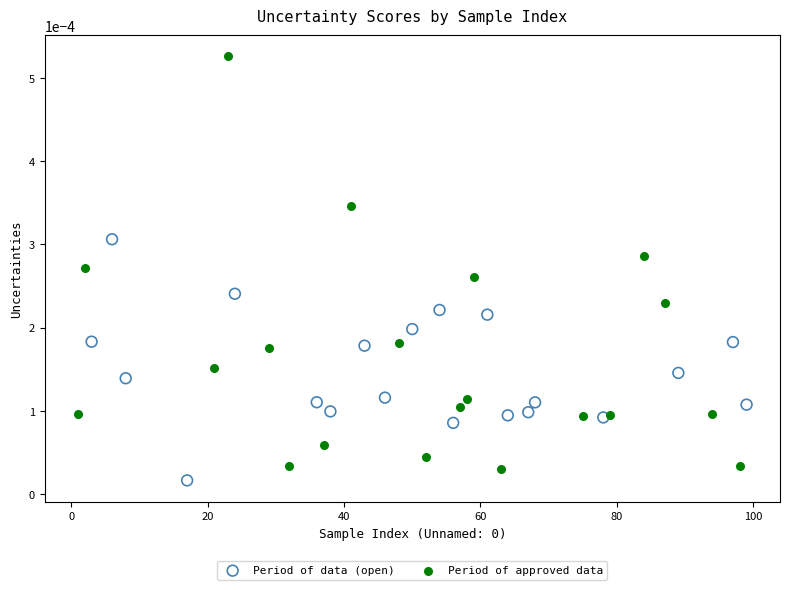

What are all the series names shown in the legend?

Period of data (open), Period of approved data